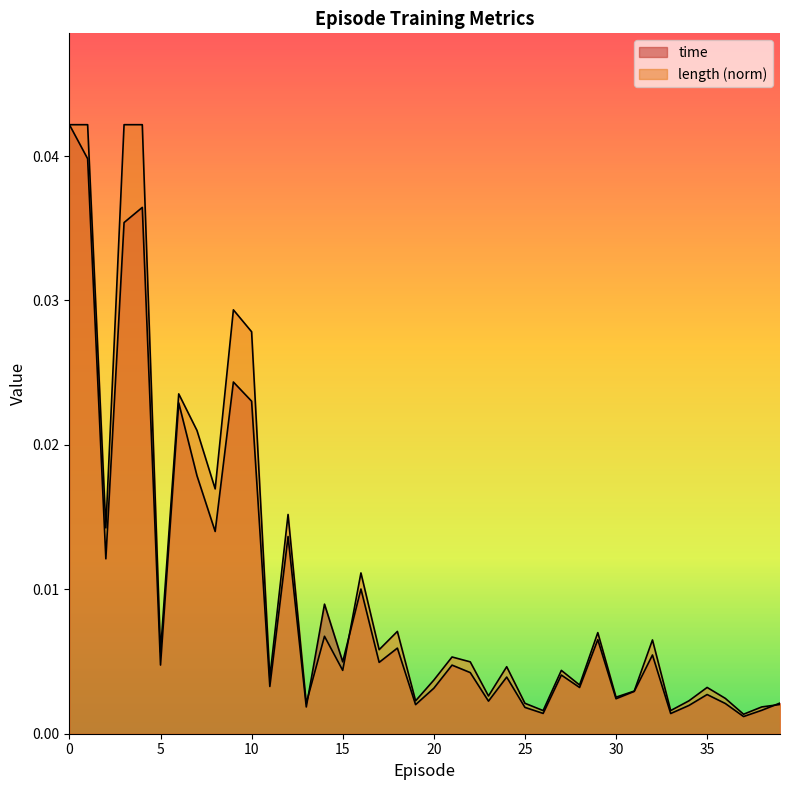

Is it true that length equals 0.0 at 36?

True